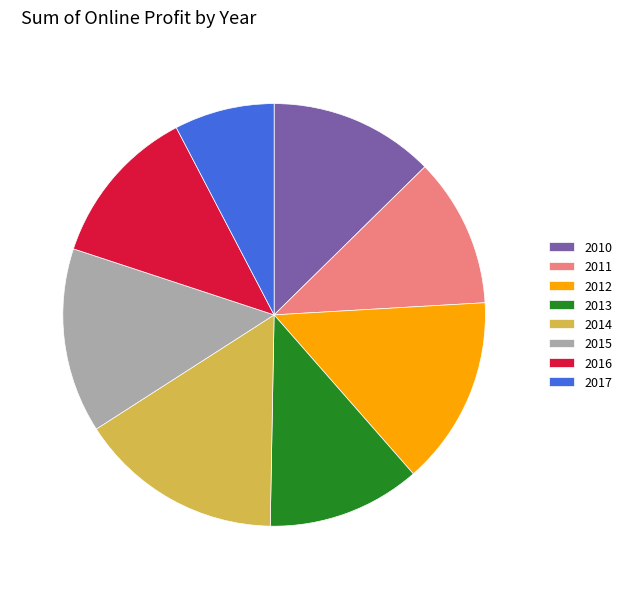

Which slice is the smallest?

2017